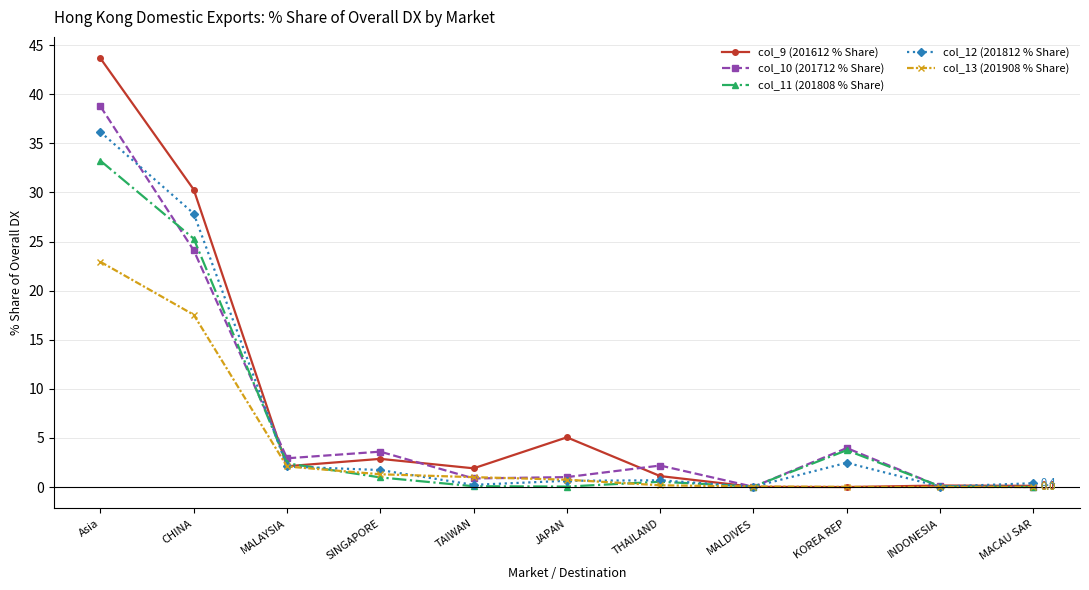

Which series changed the most between Asia and MACAU SAR?

col_9 (201612 % Share)